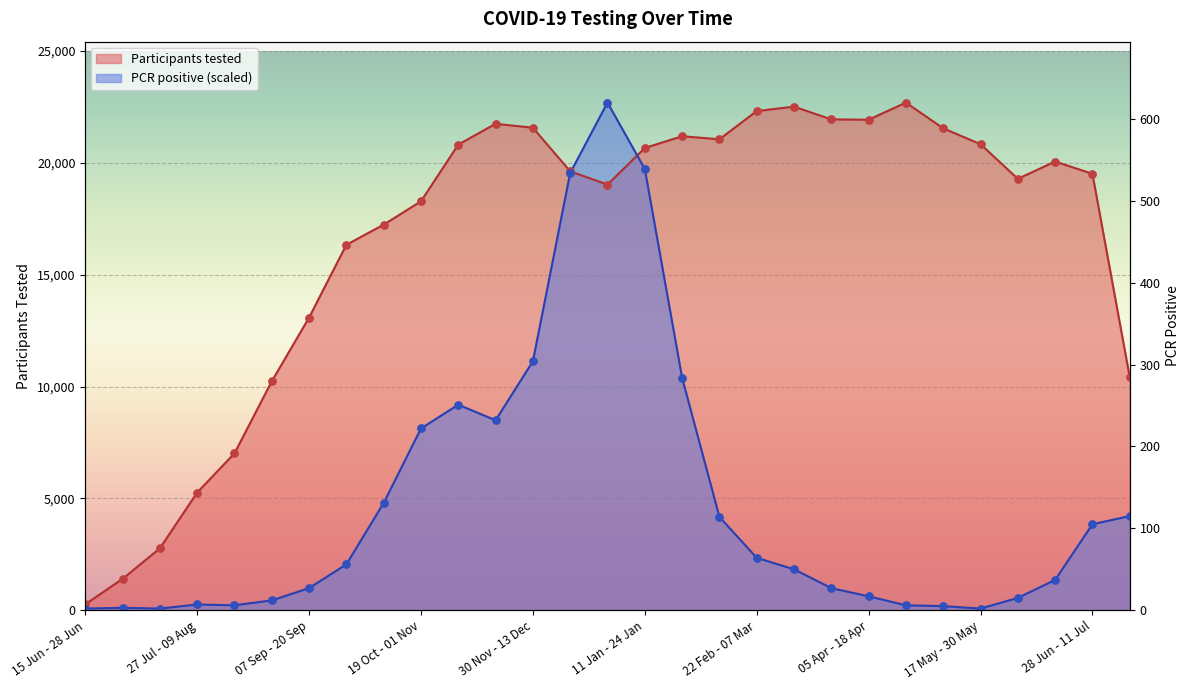

Which series contains the lowest Y value?

PCR positive